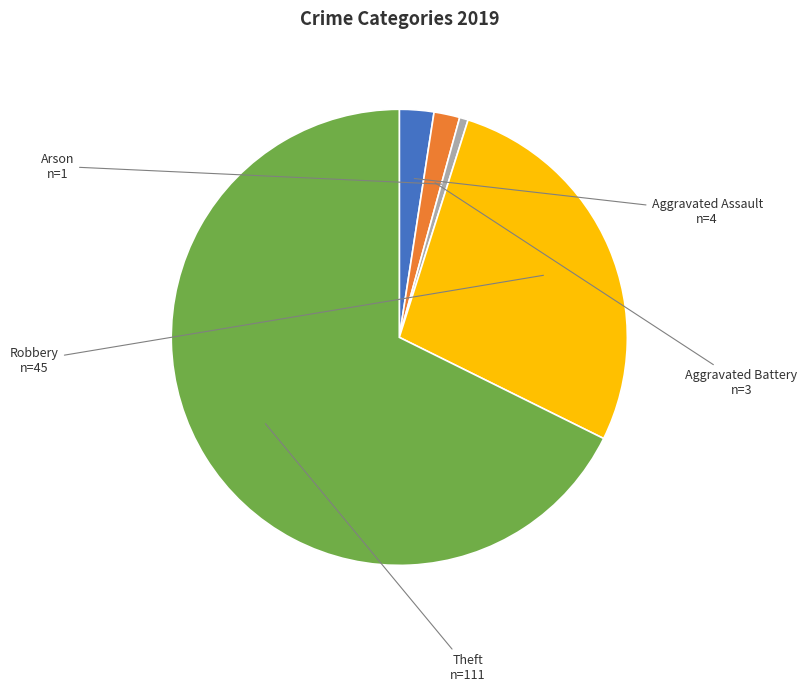

Is there any slice that represents more than half of the pie?

Yes